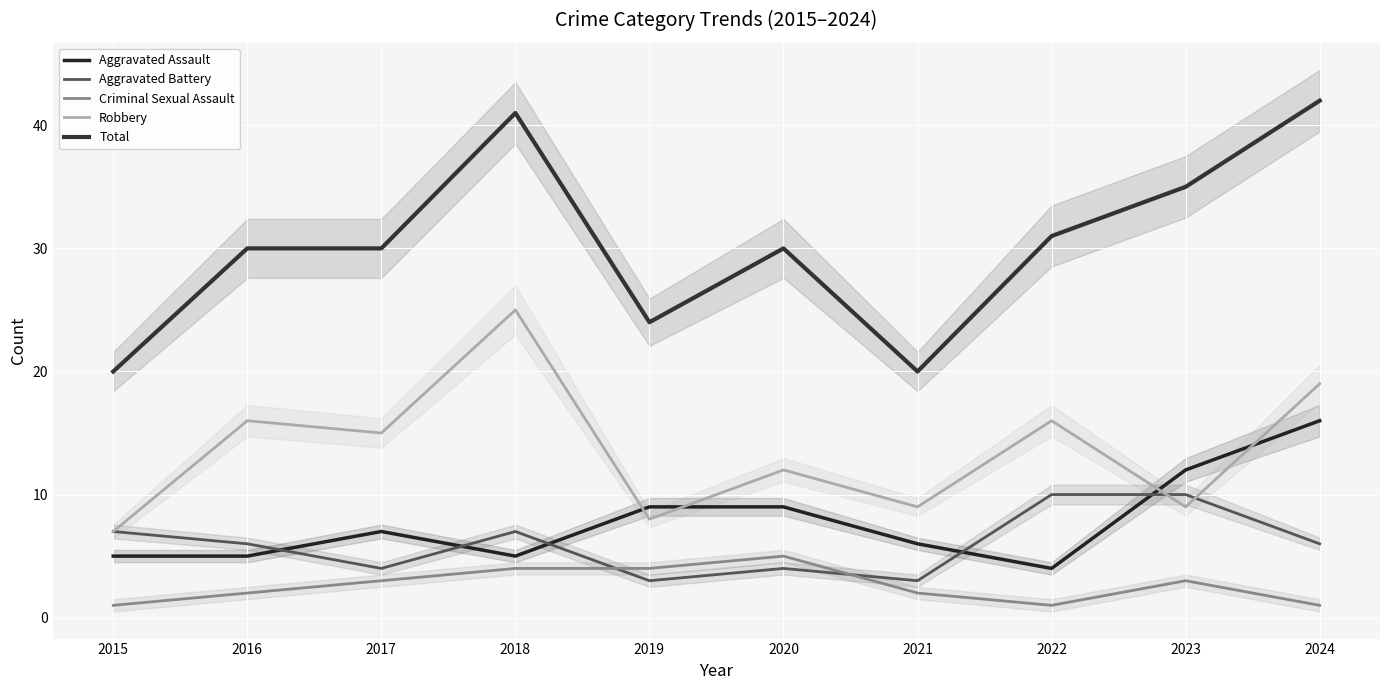

Rank the series by their maximum value, from lowest to highest.

Criminal Sexual Assault, Aggravated Battery, Aggravated Assault, Robbery, Total